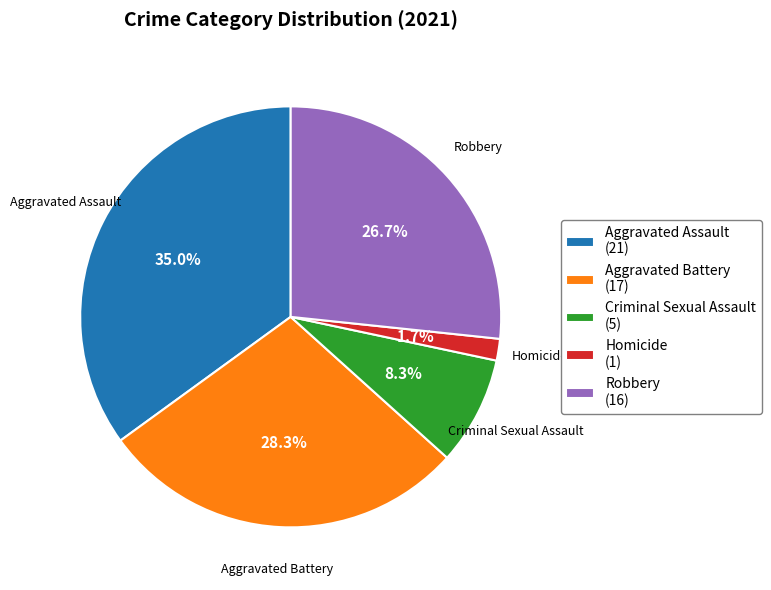

Rank the categories by value from lowest to highest.

Homicide, Criminal Sexual Assault, Robbery, Aggravated Battery, Aggravated Assault